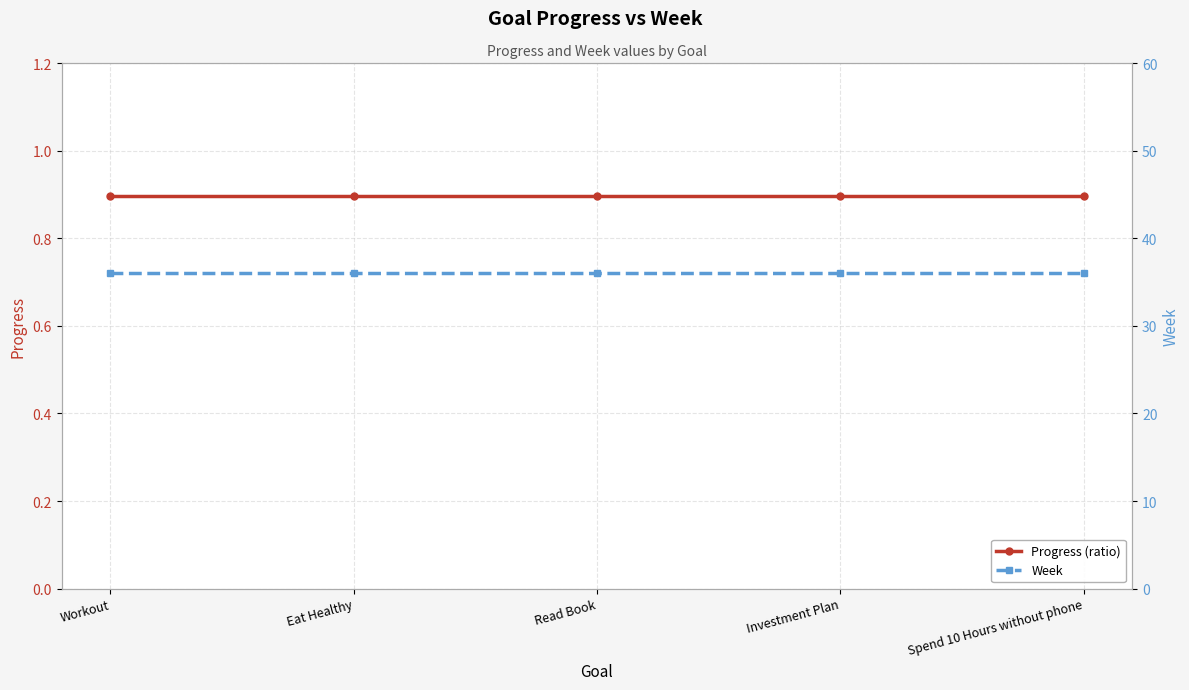

Which series has the largest total across all categories?

Week